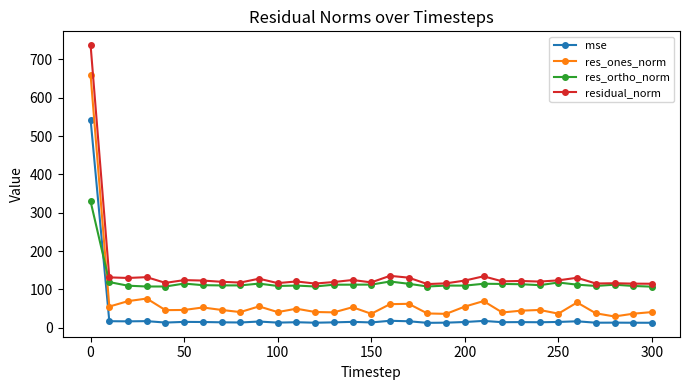

Which series ends up on top after the final intersection of mse and res_ortho_norm?

res_ortho_norm